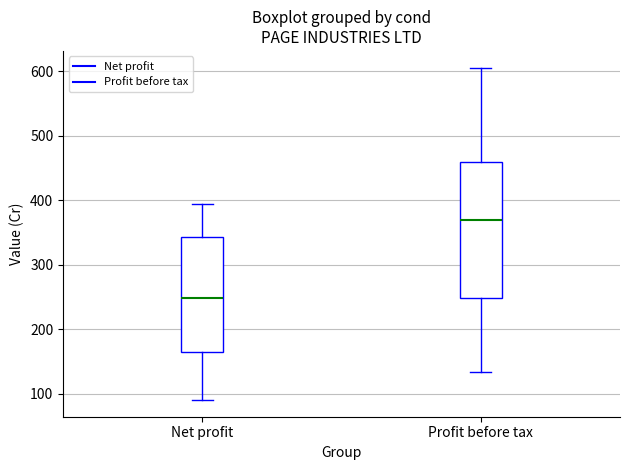

Reading left to right, read every box against the y-axis: the position of its median line, the range the box covers, and the ends of its whiskers. The values are not printed on the chart, so give them approximately, as read against the axis.

Net profit: median 250, box 160 to 340, whiskers 90 to 390
Profit before tax: median 370, box 250 to 460, whiskers 130 to 610